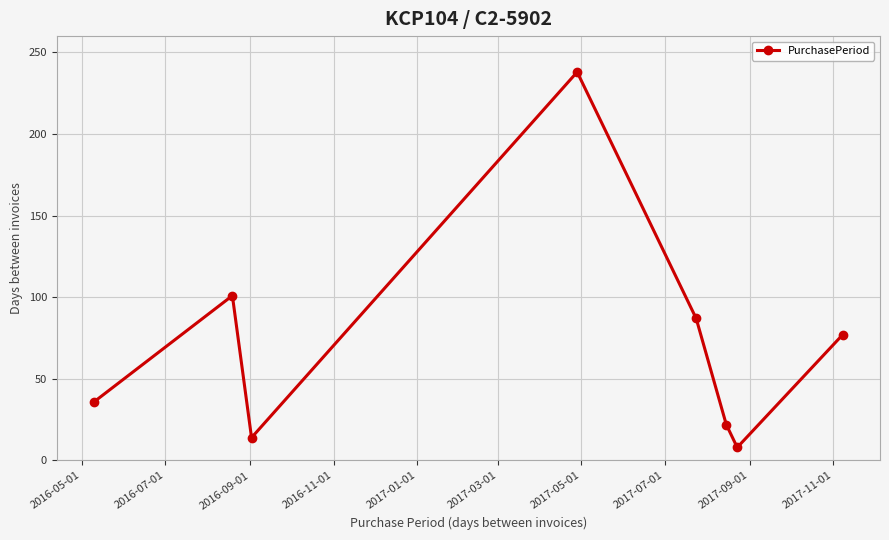

What is the minimum value shown in the chart?

8